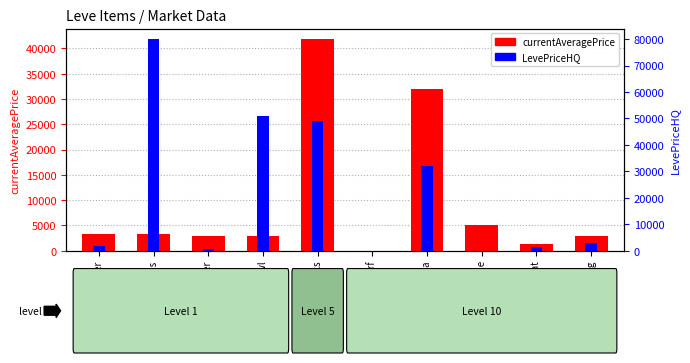

Which series has the largest range (max minus min)?

LevePriceHQ